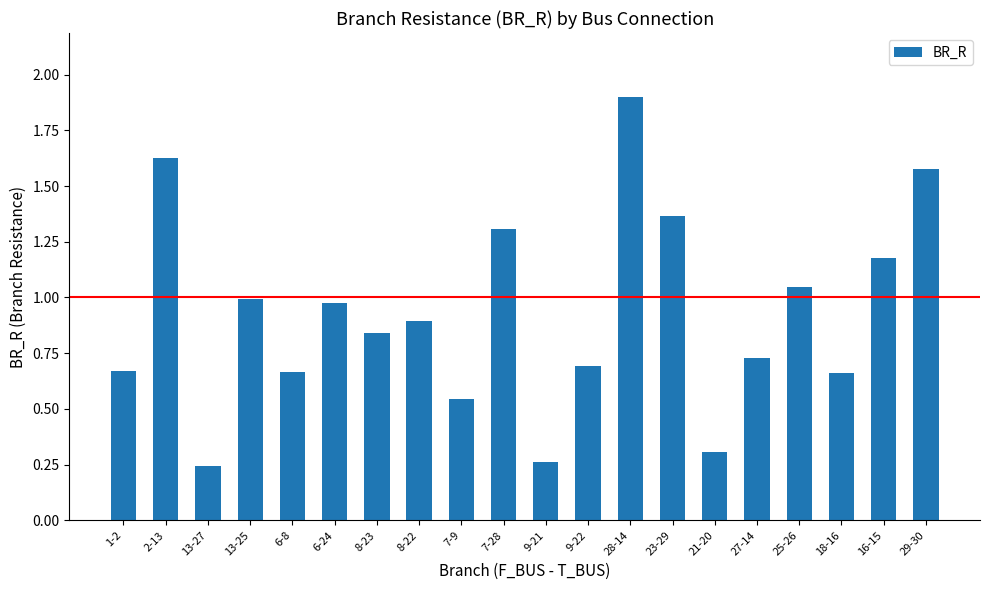

What is the difference between the maximum and minimum values?

1.7